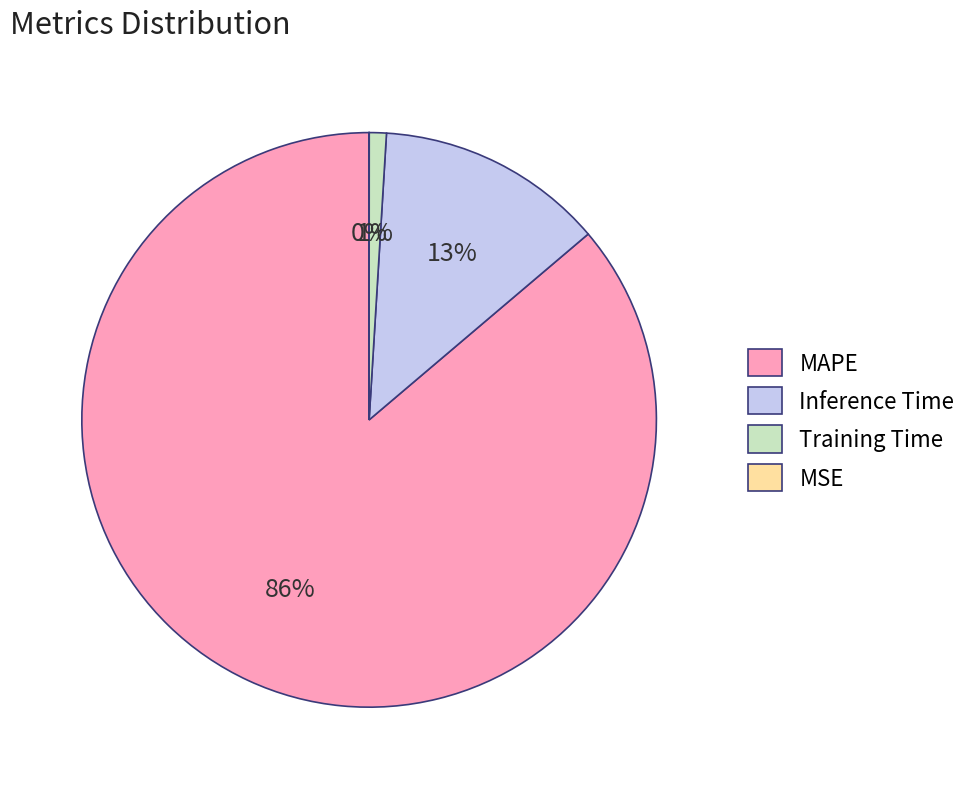

Which category accounts for the majority?

MAPE